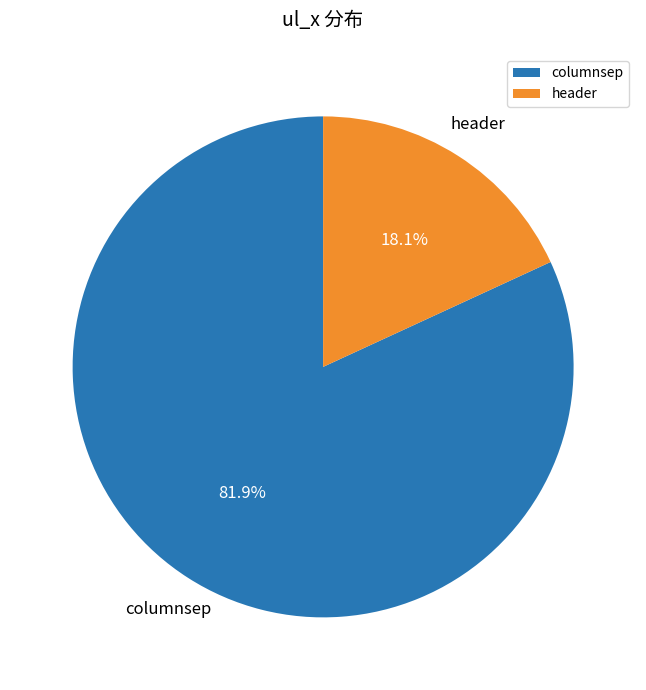

Combined, what portion of the pie is header and columnsep?

100.0%